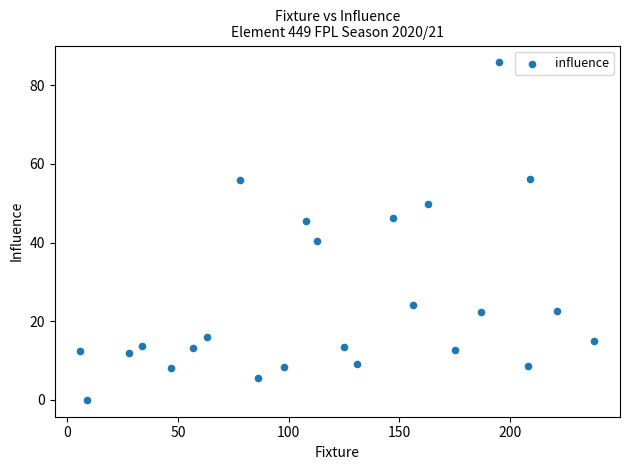

What is the range of X values (max minus min)?

232.0